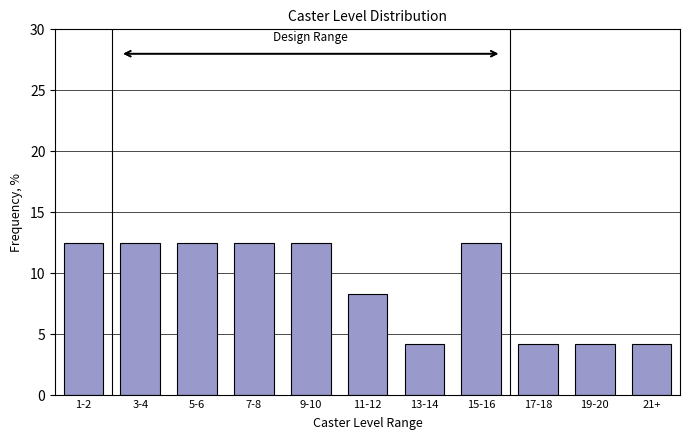

Reading left to right, what are all the values shown in this chart?

1-2=12.5	3-4=12.5	5-6=12.5	7-8=12.5	9-10=12.5	11-12=8.3	13-14=4.2	15-16=12.5	17-18=4.2	19-20=4.2	21+=4.2